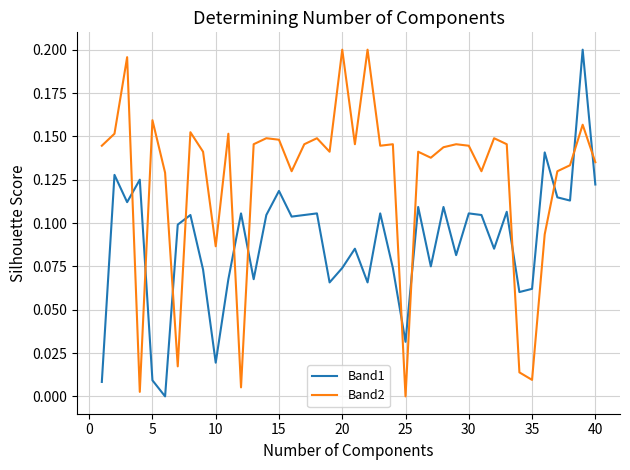

Rank the series by their average value, from highest to lowest.

Band2, Band1